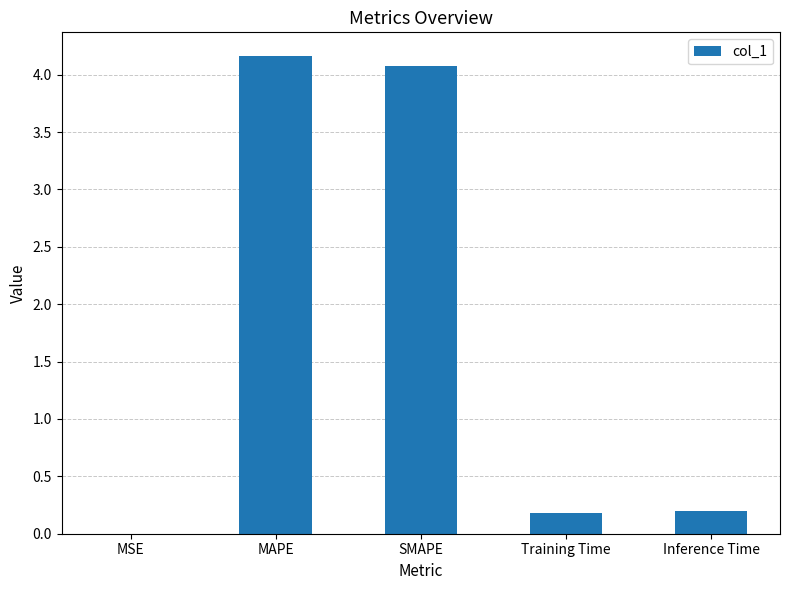

What is the sum of all values?

8.6